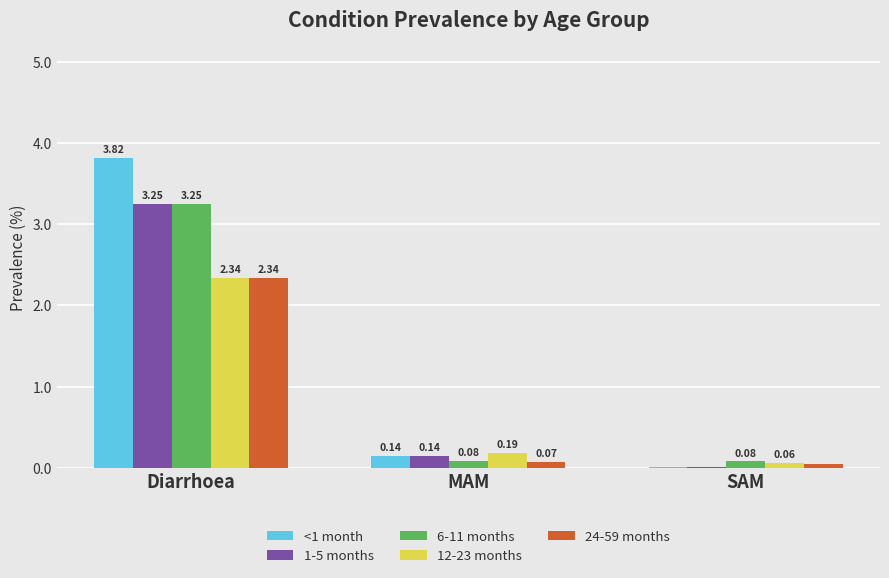

At which label does 6-11 months reach its peak?

Diarrhoea